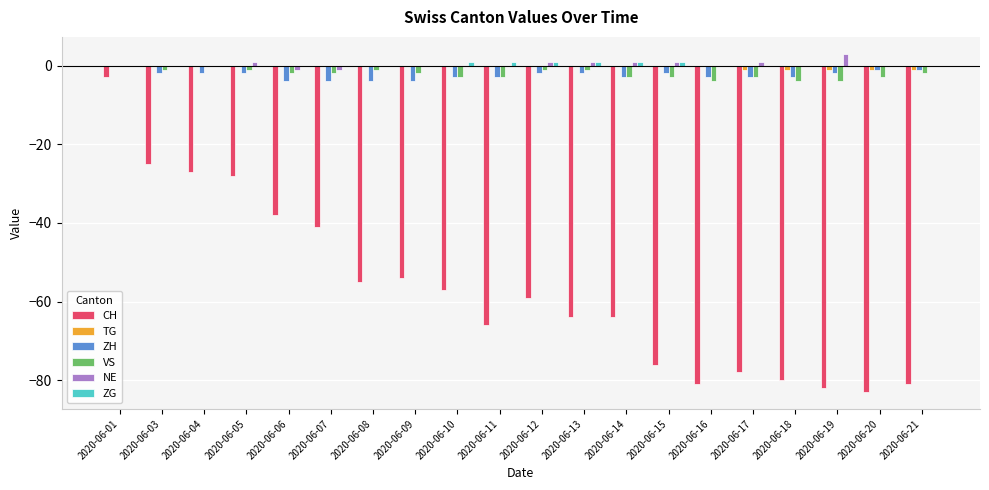

What are all the series names shown in the legend?

CH, TG, ZH, VS, NE, ZG